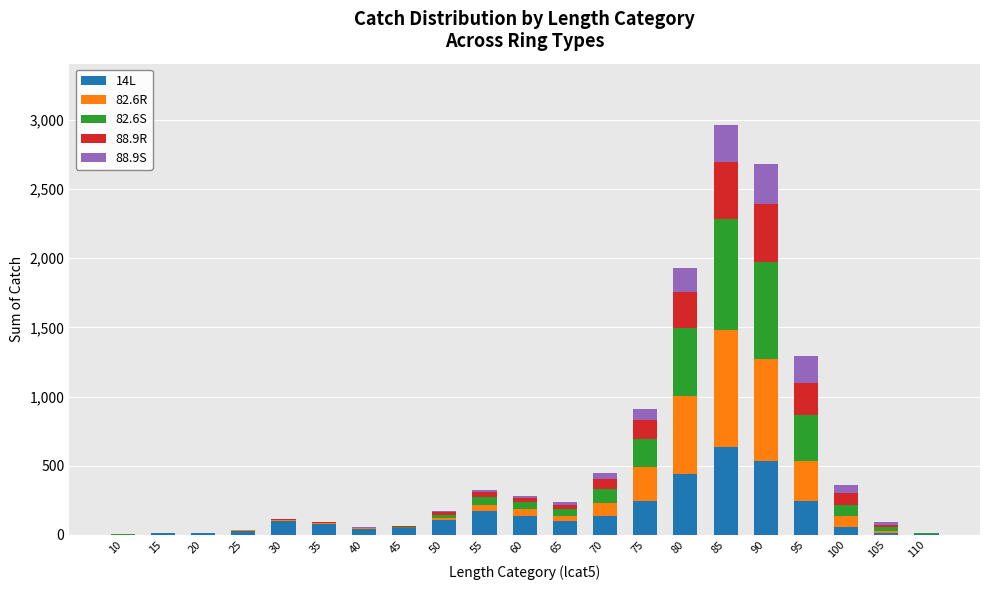

How many series are shown in this chart?

5